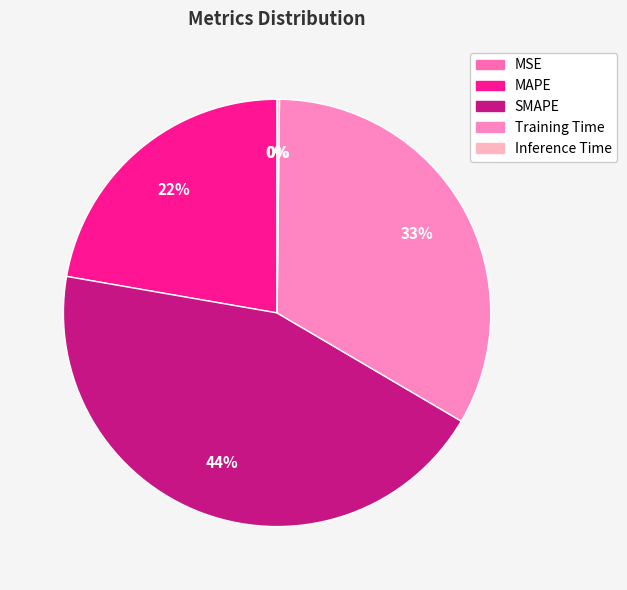

To the nearest percent, what is the combined percentage of SMAPE and Training Time?

78%